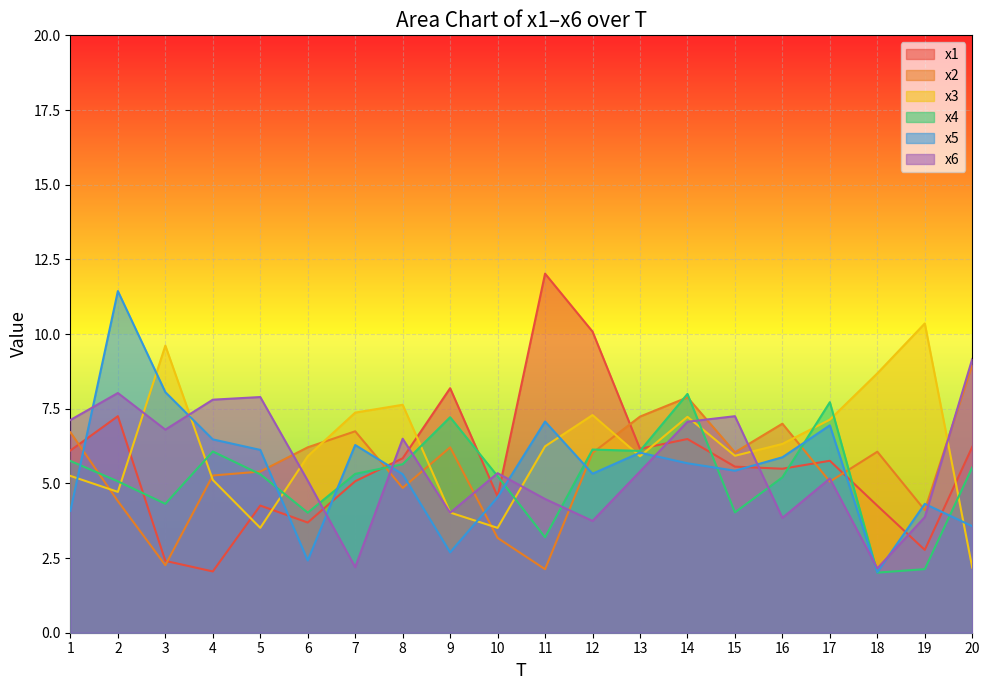

Is the value of x6 at 11 greater than the value of x1 at 15?

No